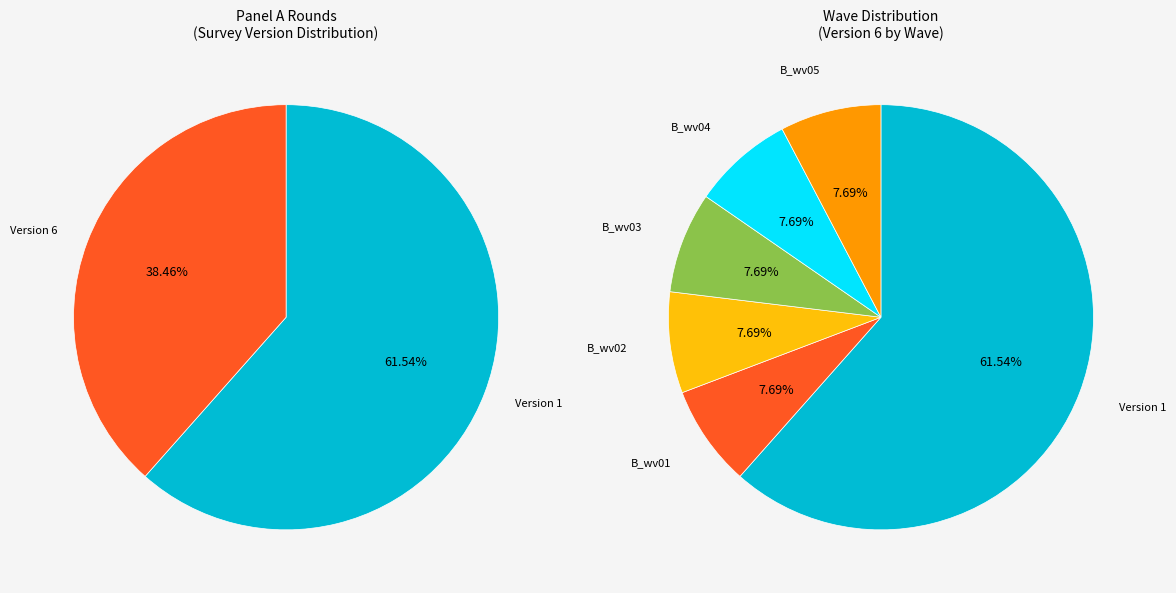

Approximately how many times larger is the value at 6 compared to 1?

0.6